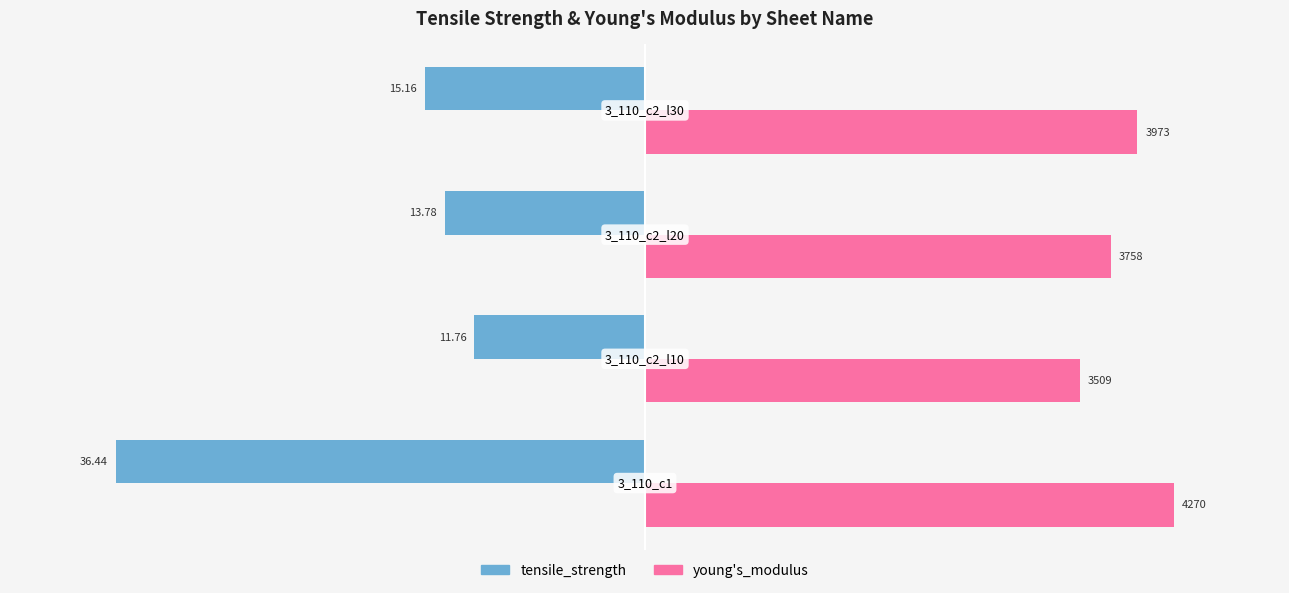

List the series in order of their peak value, highest first.

young's_modulus, tensile_strength